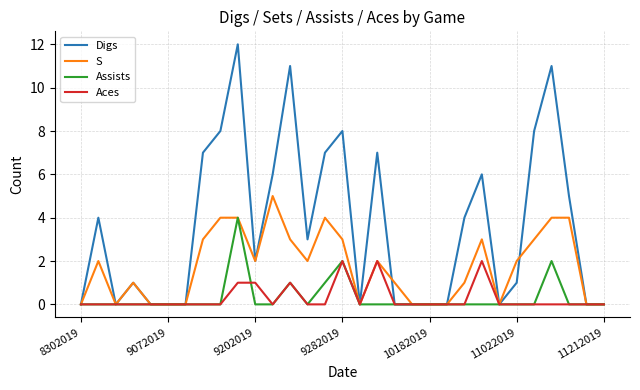

Which series has the largest total across all categories?

Digs